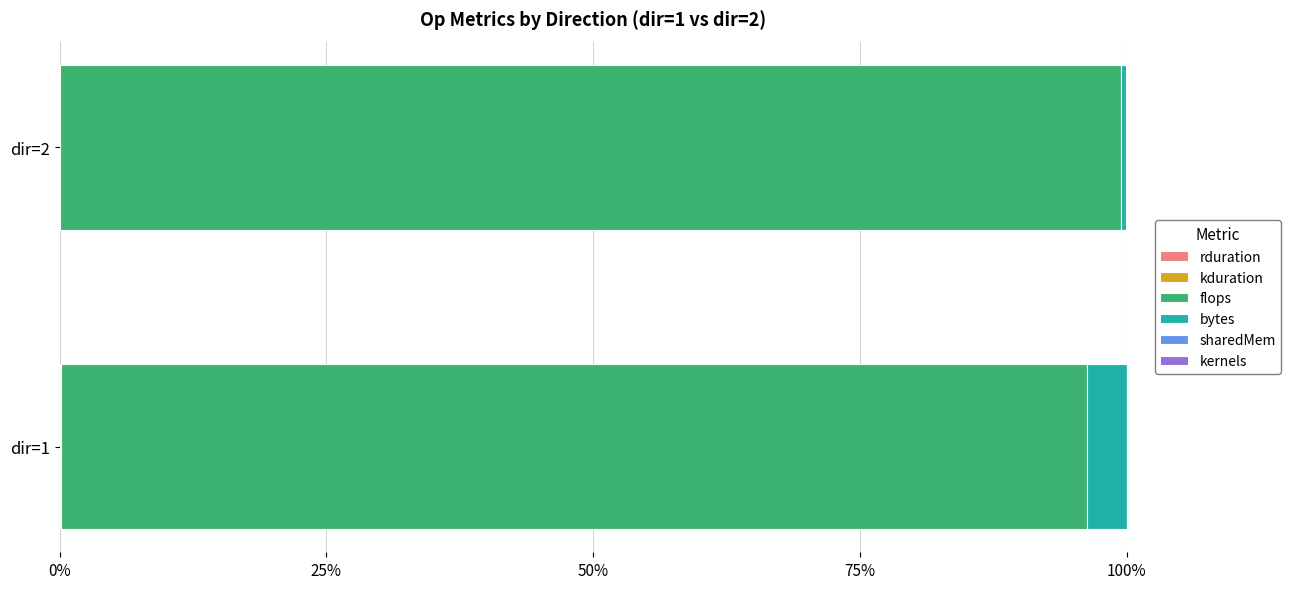

True or false: staticSharedMemory has a value of 0.0 at dir=2.

False